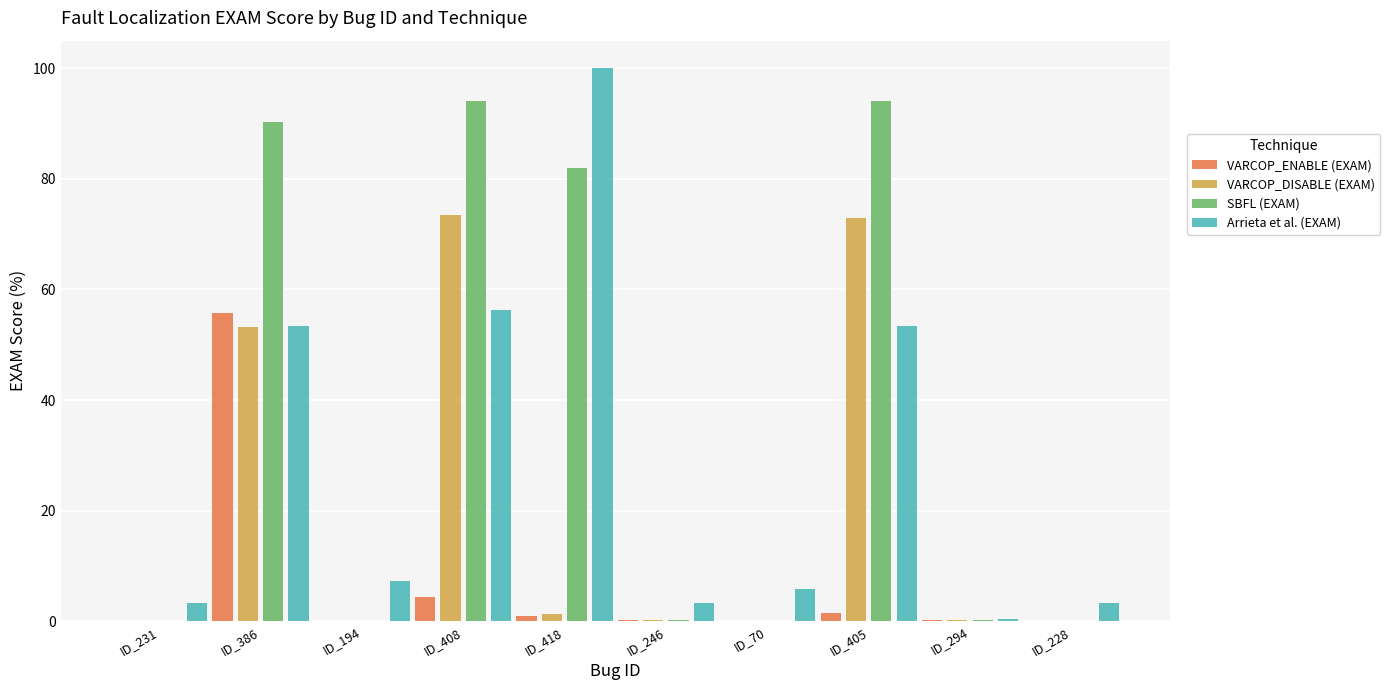

Are the bars grouped side by side (vs. stacked)?

Yes